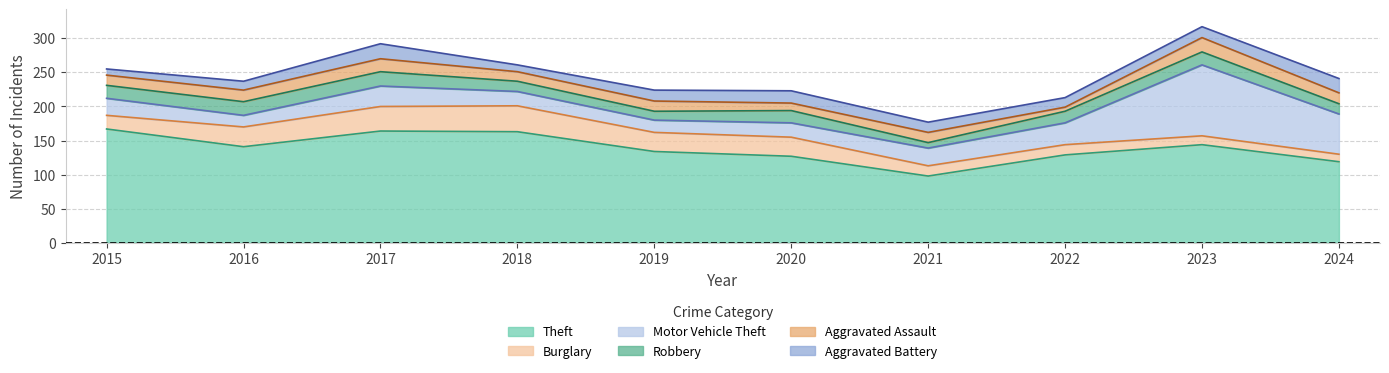

What is the difference between the maximum and minimum values in the Burglary series?

27